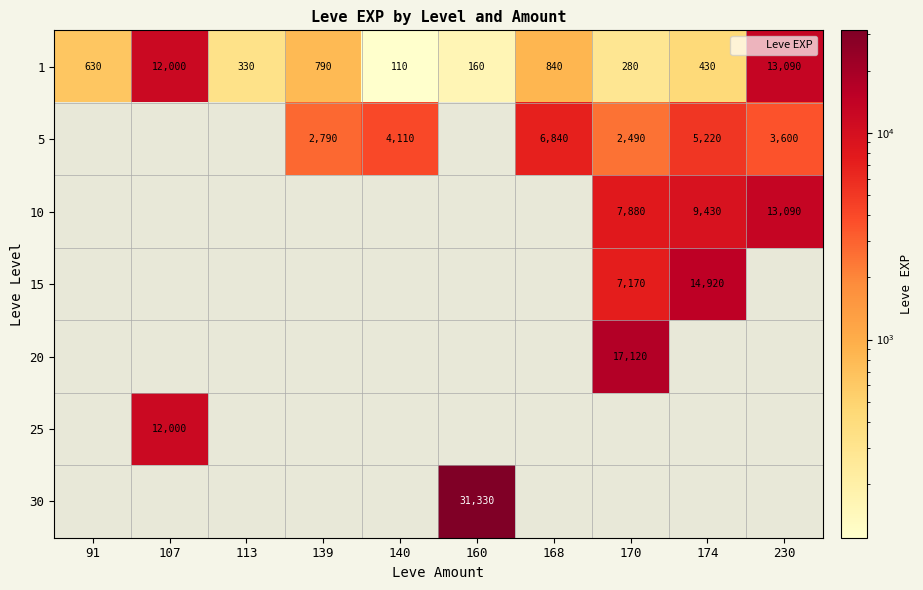

Where is 1 nearest to the value 6600?

107